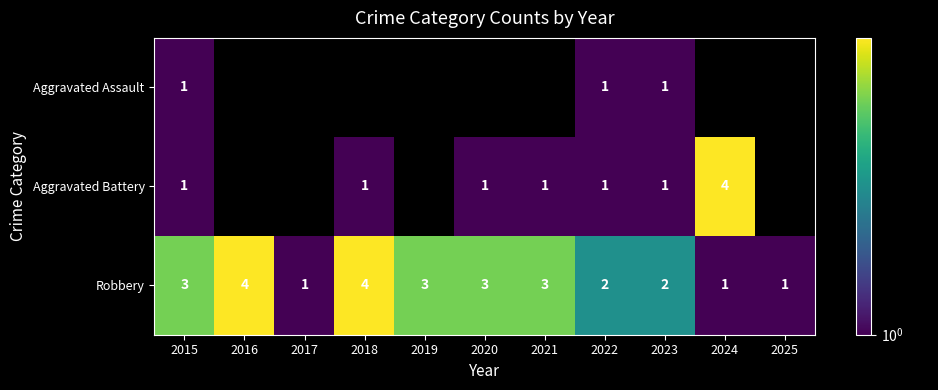

Count the Robbery values in the range 1 to 3.

9